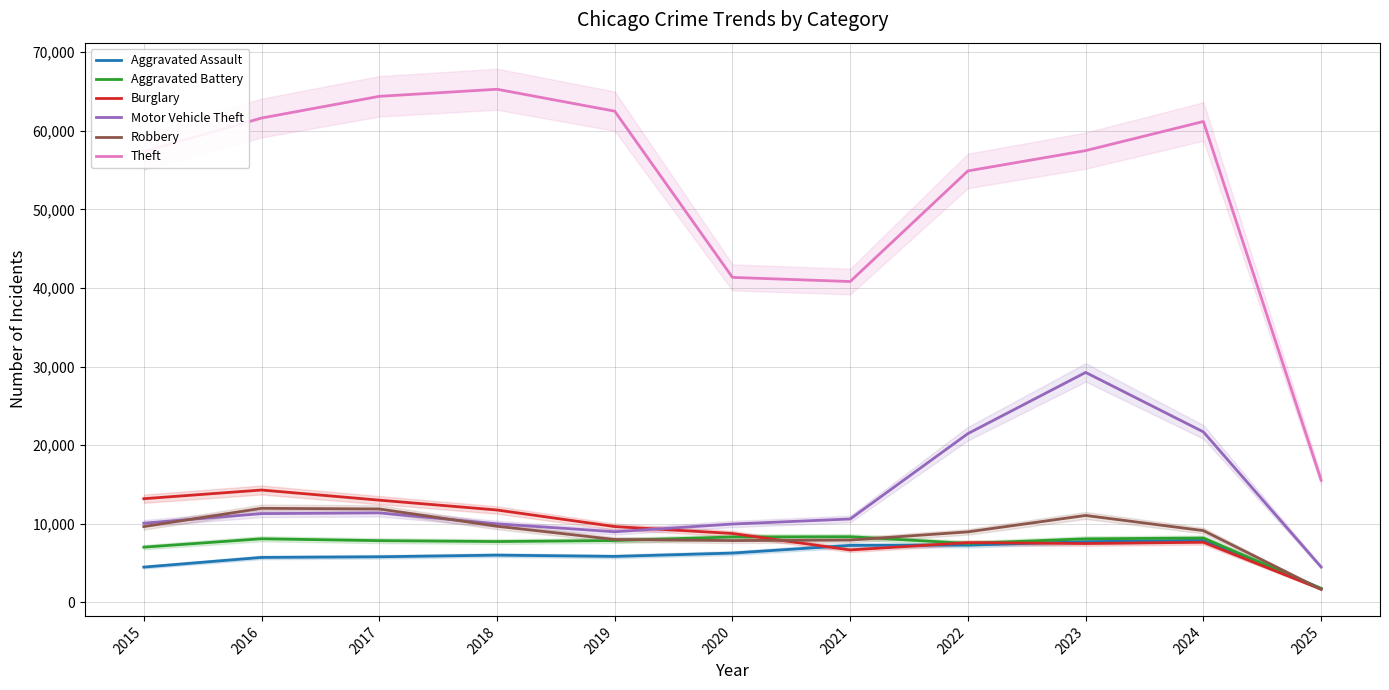

At which label is Robbery closest to 6806?

2020